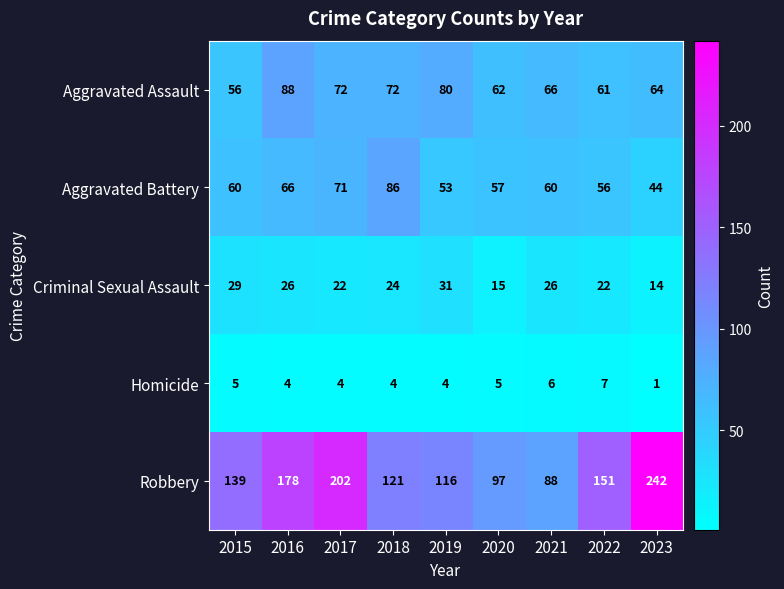

What is the sum of the Criminal Sexual Assault values at 2020 and 2022?

37